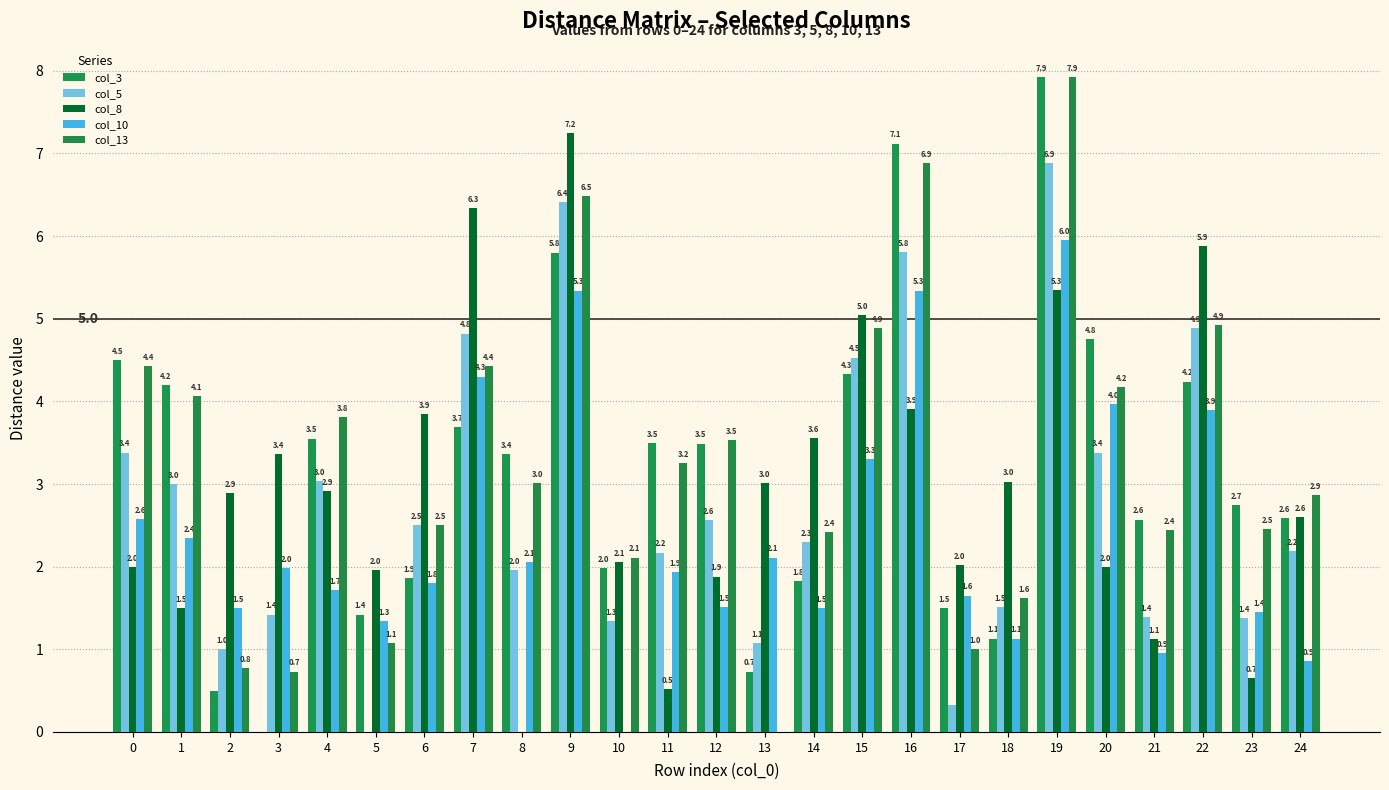

What is the value of the col_8 bar at the 12th from the left?

0.5